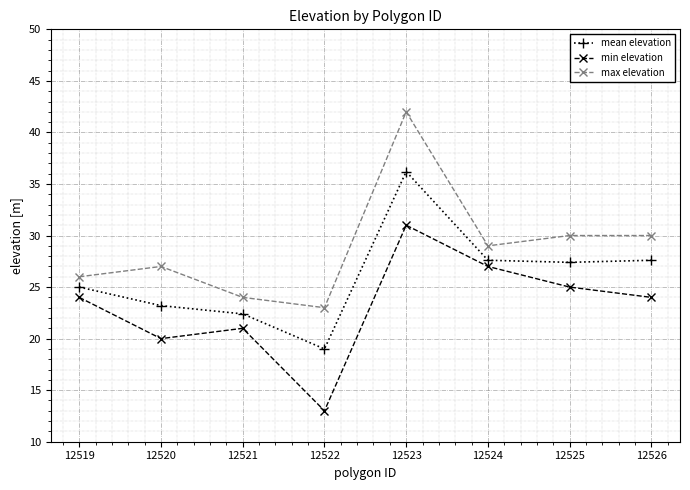

What is the approximate value of mean elevation at 12522?

19.0